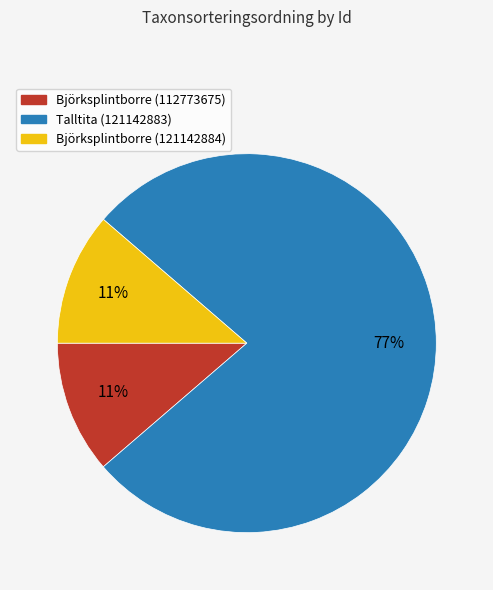

To the nearest percent, what is the combined percentage of Talltita (121142883) and Björksplintborre (112773675)?

89%